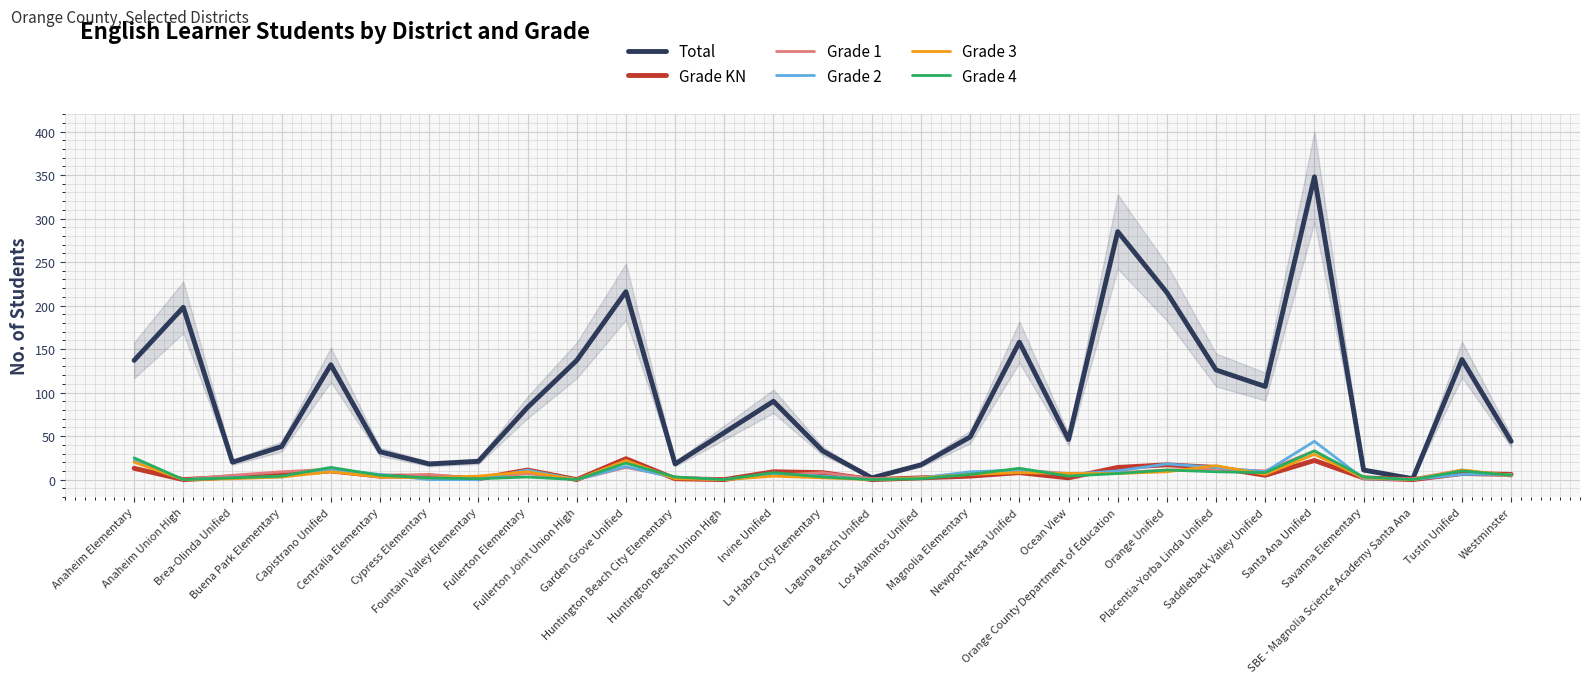

What is the difference between the maximum and minimum values in the Grade 2 series?

44